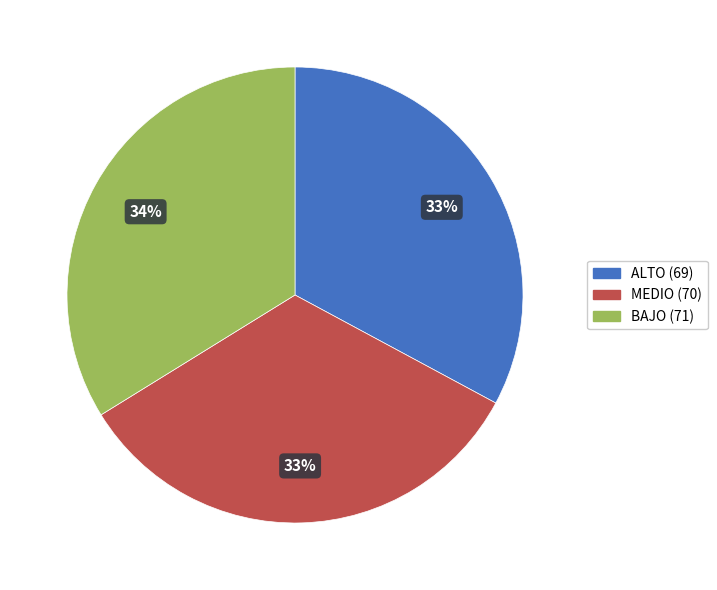

Does any single category account for the majority?

No